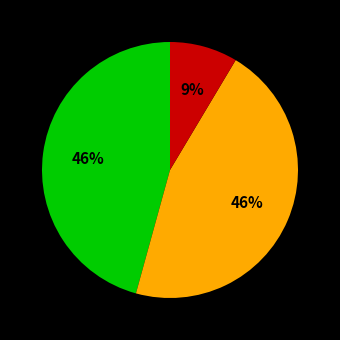

To the nearest percent, what is the average slice percentage?

33%